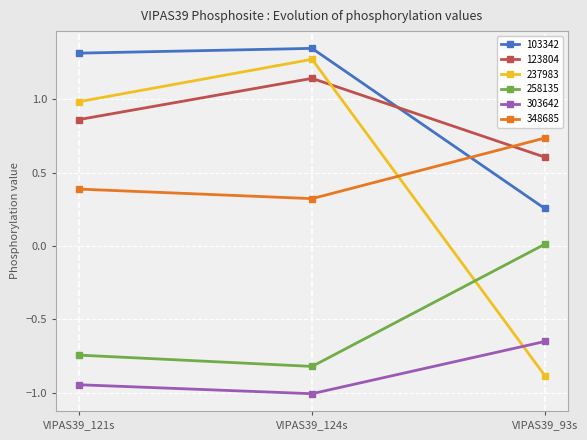

True or false: 258135 has a value of 0.0 at VIPAS39_93s.

True